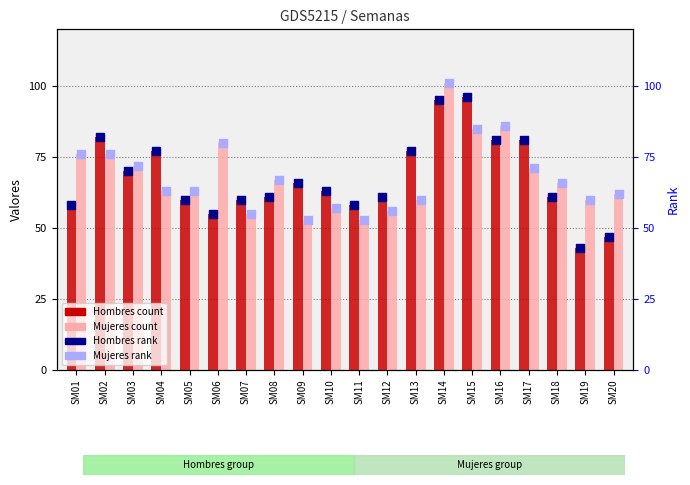

What is the total value across all series at SM01?

268